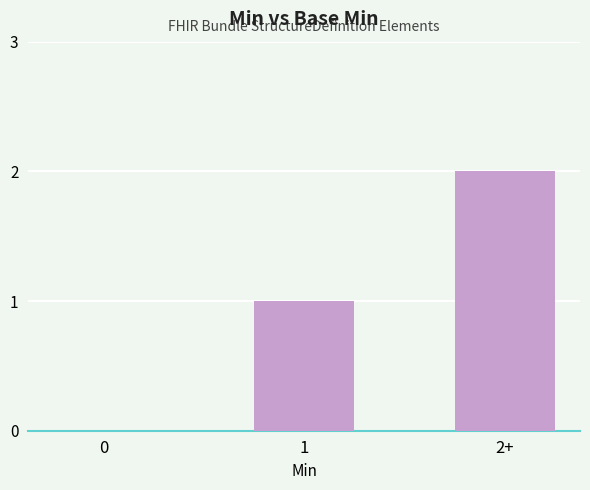

What is the sum of all values?

3